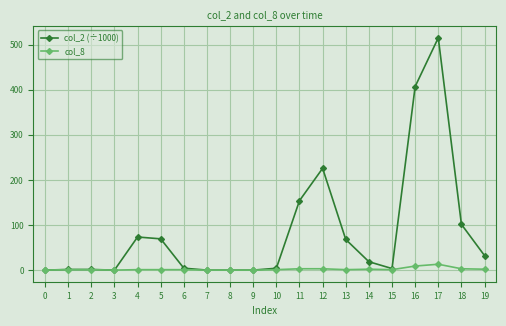

The value of col_2 (÷1000) at 7 is 248.2. True or false?

False